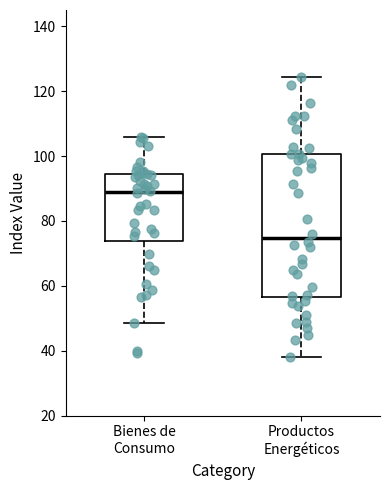

Comparing the boxes themselves (not the whiskers), which one is the tallest?

Productos Energéticos